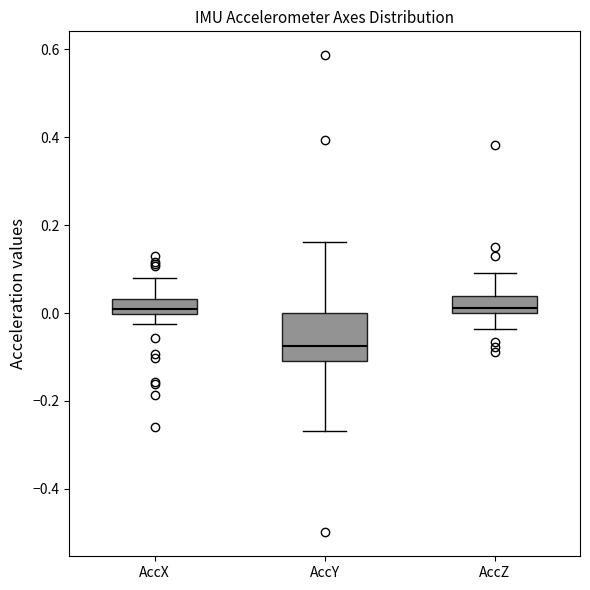

Reading left to right, transcribe this box plot: for each box, give where its median line is, the range the box spans, and where its two whiskers end, as read against the y-axis. The values are not printed on the chart, so give them approximately, as read against the axis.

AccX: median 0.00 (just above the box's lower edge), box 0.00 to 0.04, whiskers -0.02 to 0.08
AccY: median -0.08, box -0.12 to 0.00, whiskers -0.26 to 0.16
AccZ: median 0.02, box 0.00 to 0.04, whiskers -0.04 to 0.08